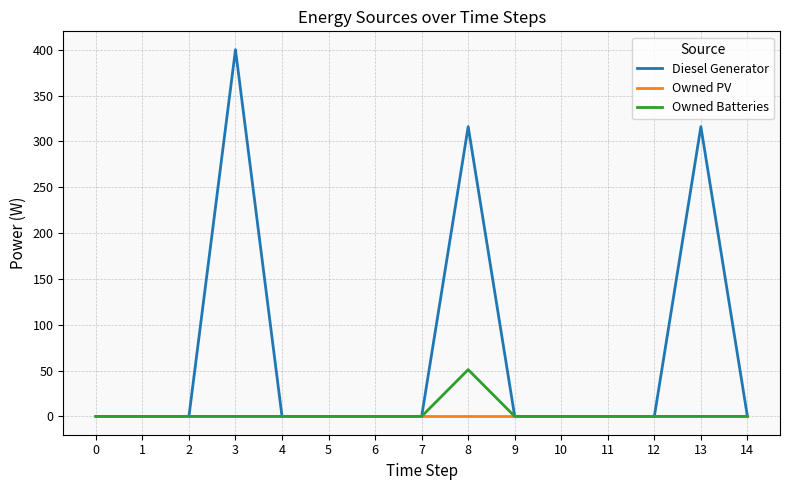

Which series has the largest total across all categories?

Diesel Generator